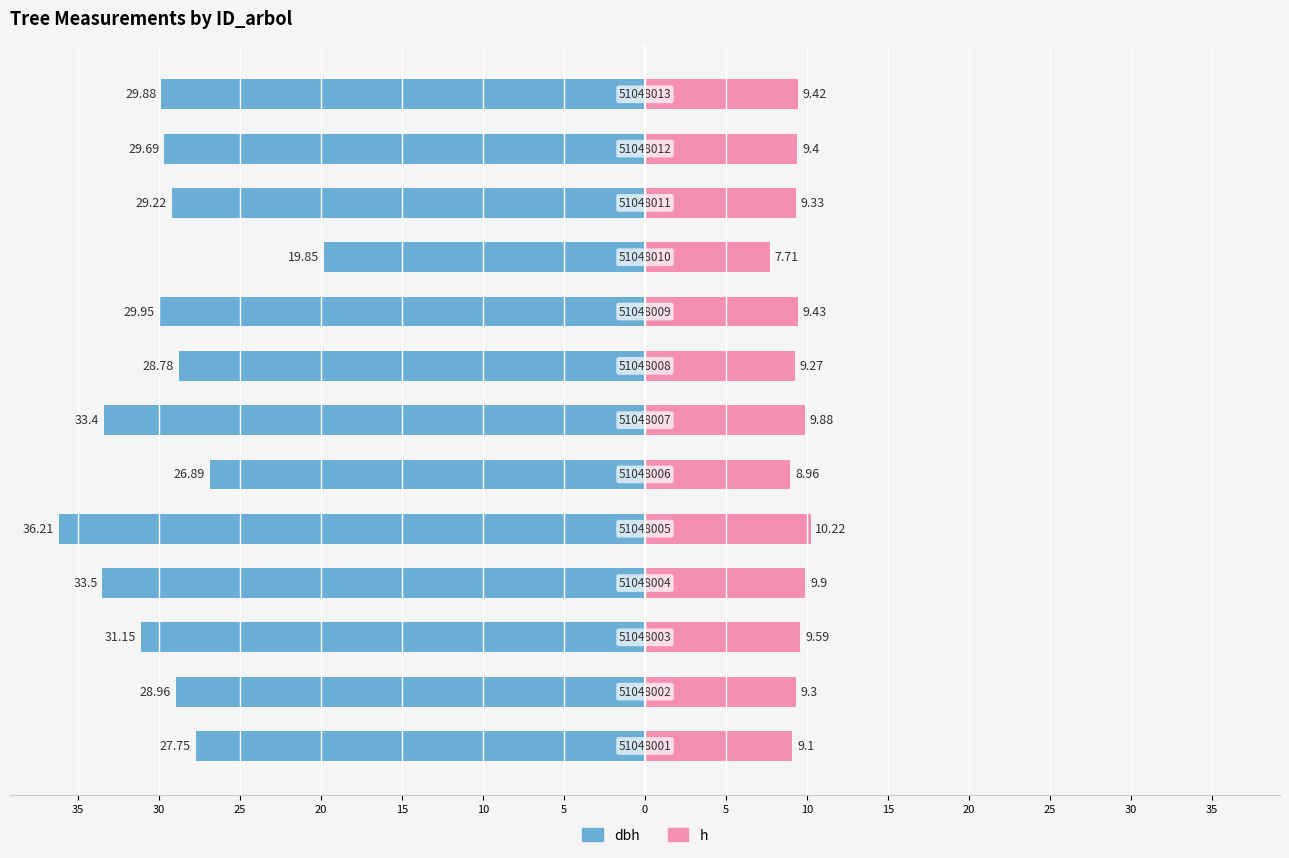

At which label does h reach its minimum?

10